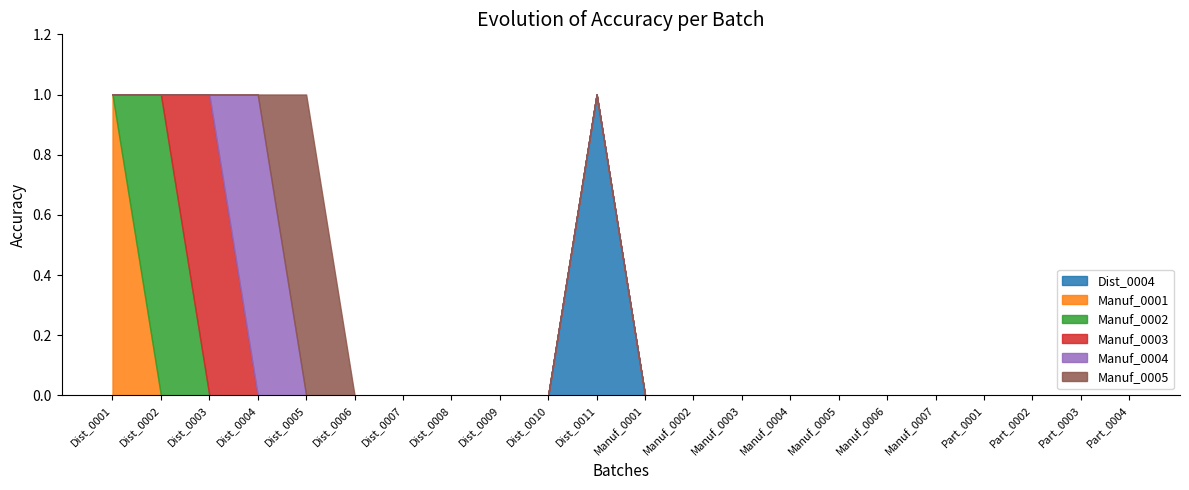

Reading left to right, transcribe all the data shown in this chart.

Dist_0004: Dist_0001=0	Dist_0002=0	Dist_0003=0	Dist_0004=0	Dist_0005=0	Dist_0006=0	Dist_0007=0	Dist_0008=0	Dist_0009=0	Dist_0010=0	Dist_0011=1	Manuf_0001=0	Manuf_0002=0	Manuf_0003=0	Manuf_0004=0	Manuf_0005=0	Manuf_0006=0	Manuf_0007=0	Part_0001=0	Part_0002=0	Part_0003=0	Part_0004=0
Manuf_0001: Dist_0001=1	Dist_0002=0	Dist_0003=0	Dist_0004=0	Dist_0005=0	Dist_0006=0	Dist_0007=0	Dist_0008=0	Dist_0009=0	Dist_0010=0	Dist_0011=0	Manuf_0001=0	Manuf_0002=0	Manuf_0003=0	Manuf_0004=0	Manuf_0005=0	Manuf_0006=0	Manuf_0007=0	Part_0001=0	Part_0002=0	Part_0003=0	Part_0004=0
Manuf_0002: Dist_0001=0	Dist_0002=1	Dist_0003=0	Dist_0004=0	Dist_0005=0	Dist_0006=0	Dist_0007=0	Dist_0008=0	Dist_0009=0	Dist_0010=0	Dist_0011=0	Manuf_0001=0	Manuf_0002=0	Manuf_0003=0	Manuf_0004=0	Manuf_0005=0	Manuf_0006=0	Manuf_0007=0	Part_0001=0	Part_0002=0	Part_0003=0	Part_0004=0
Manuf_0003: Dist_0001=0	Dist_0002=0	Dist_0003=1	Dist_0004=0	Dist_0005=0	Dist_0006=0	Dist_0007=0	Dist_0008=0	Dist_0009=0	Dist_0010=0	Dist_0011=0	Manuf_0001=0	Manuf_0002=0	Manuf_0003=0	Manuf_0004=0	Manuf_0005=0	Manuf_0006=0	Manuf_0007=0	Part_0001=0	Part_0002=0	Part_0003=0	Part_0004=0
Manuf_0004: Dist_0001=0	Dist_0002=0	Dist_0003=0	Dist_0004=1	Dist_0005=0	Dist_0006=0	Dist_0007=0	Dist_0008=0	Dist_0009=0	Dist_0010=0	Dist_0011=0	Manuf_0001=0	Manuf_0002=0	Manuf_0003=0	Manuf_0004=0	Manuf_0005=0	Manuf_0006=0	Manuf_0007=0	Part_0001=0	Part_0002=0	Part_0003=0	Part_0004=0
Manuf_0005: Dist_0001=0	Dist_0002=0	Dist_0003=0	Dist_0004=0	Dist_0005=1	Dist_0006=0	Dist_0007=0	Dist_0008=0	Dist_0009=0	Dist_0010=0	Dist_0011=0	Manuf_0001=0	Manuf_0002=0	Manuf_0003=0	Manuf_0004=0	Manuf_0005=0	Manuf_0006=0	Manuf_0007=0	Part_0001=0	Part_0002=0	Part_0003=0	Part_0004=0